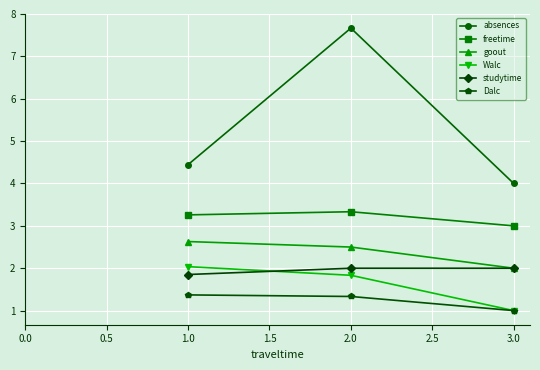

Which series has the largest total across all categories?

absences